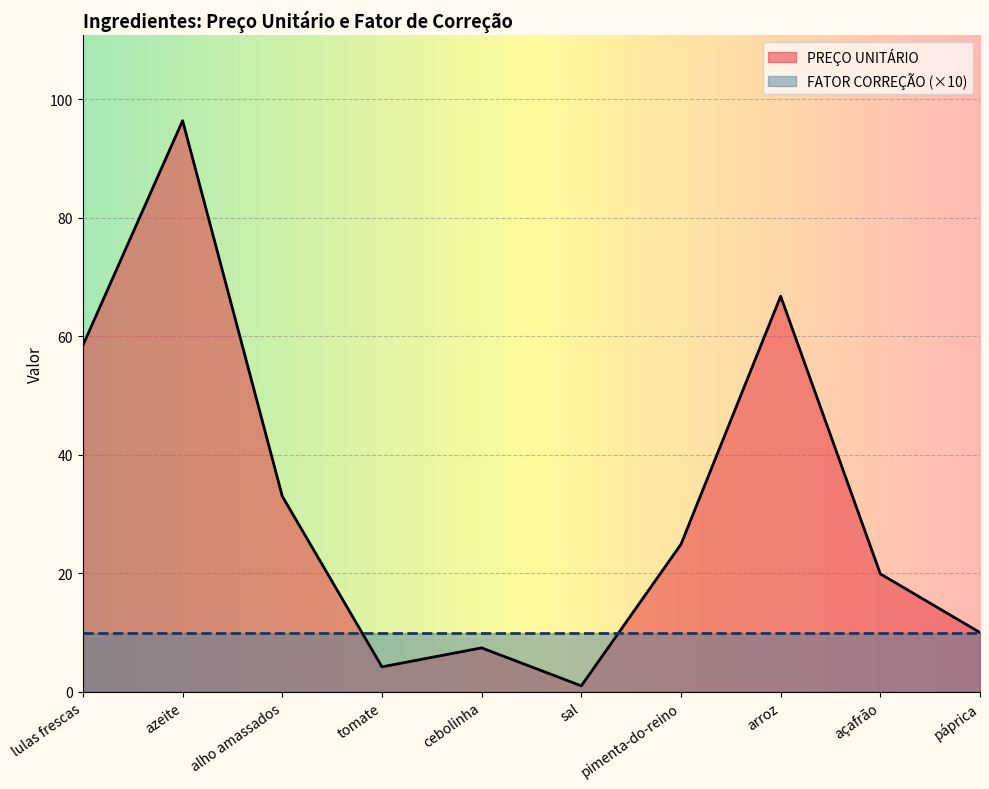

Which has a higher value, pimenta-do-reino or tomate?

pimenta-do-reino